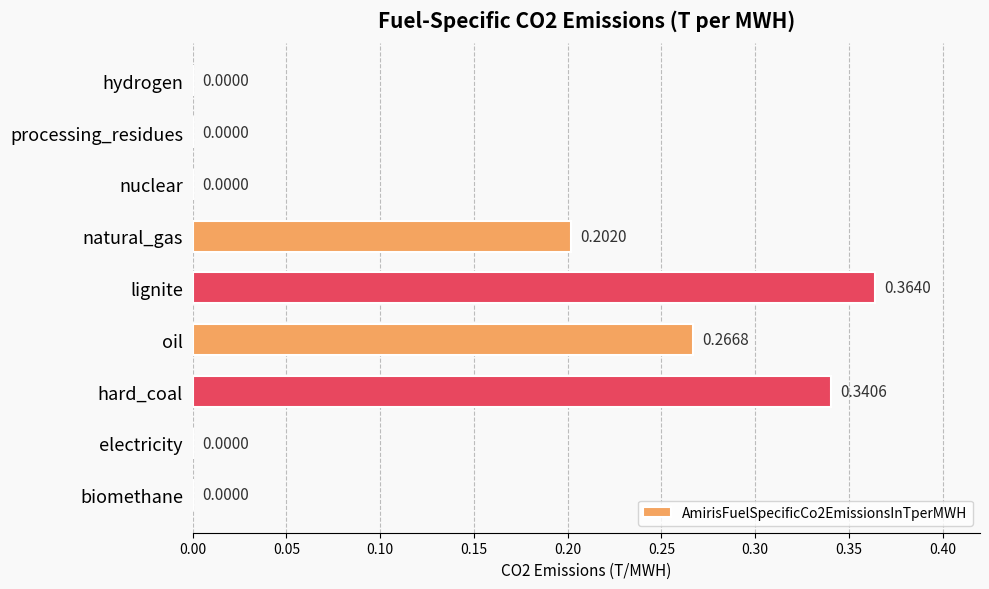

Which has a higher value, lignite or hydrogen?

lignite